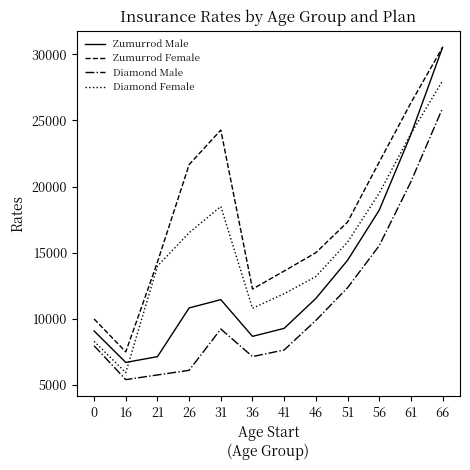

What is the minimum value shown in the chart?

5405